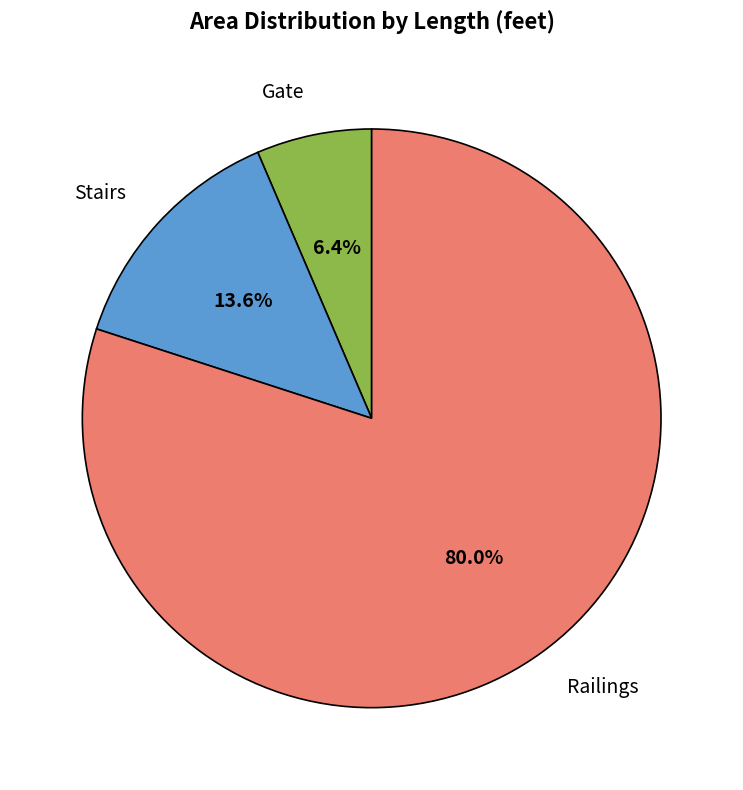

To the nearest percent, what is the combined percentage of Railings and Stairs?

94%